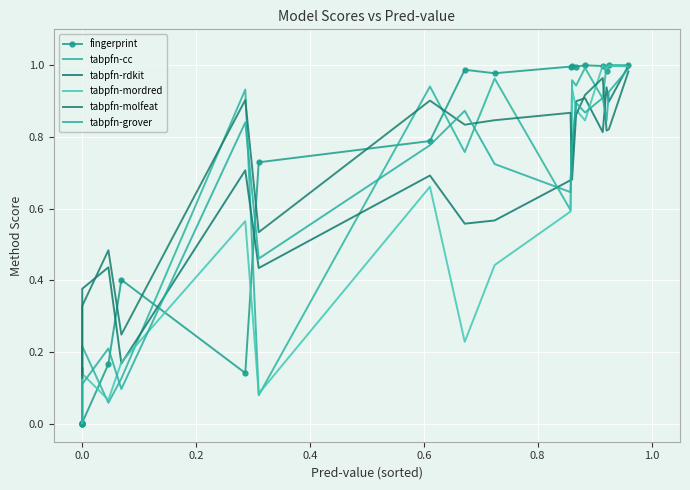

What are all the series names shown in the legend?

fingerprint, tabpfn-cc, tabpfn-rdkit, tabpfn-mordred, tabpfn-molfeat, tabpfn-grover